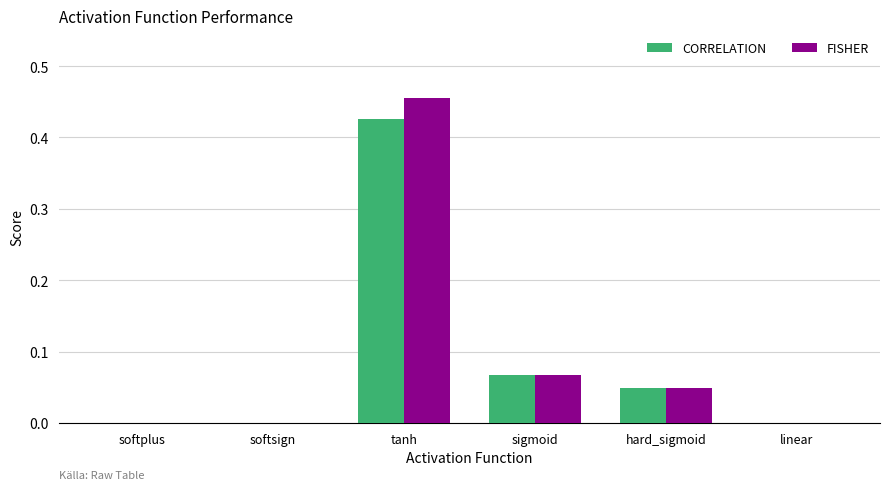

Is the value of CORRELATION at hard_sigmoid greater than the value of FISHER at sigmoid?

No